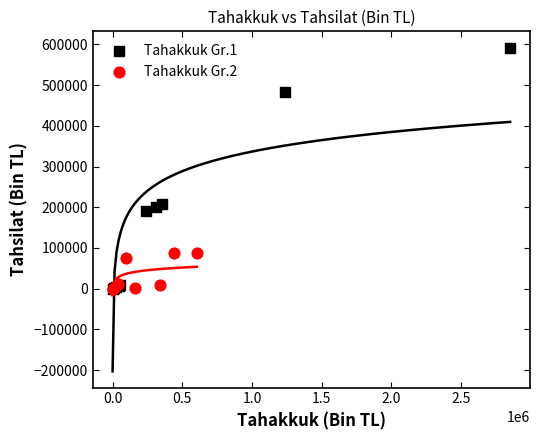

Which series has the largest Y range (max minus min)?

Tahakkuk Gr.1